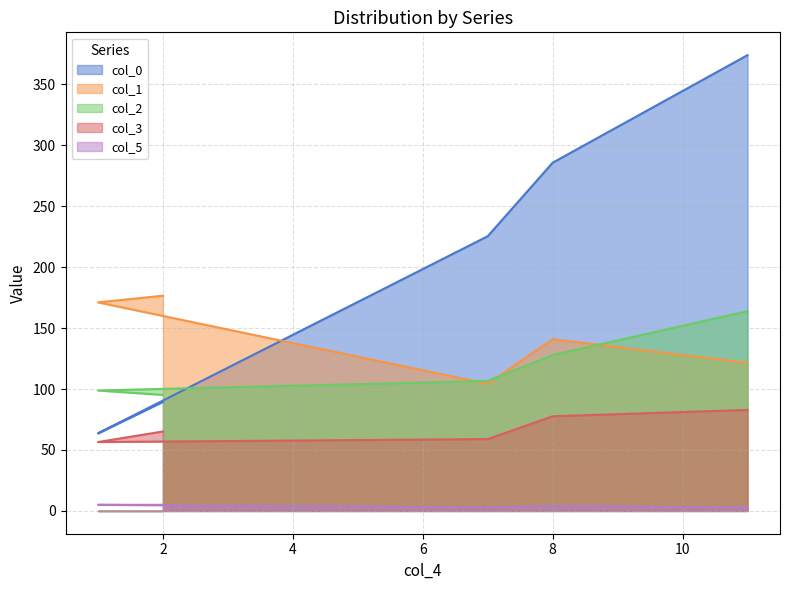

True or false: col_5 and col_2 cross at least once.

False